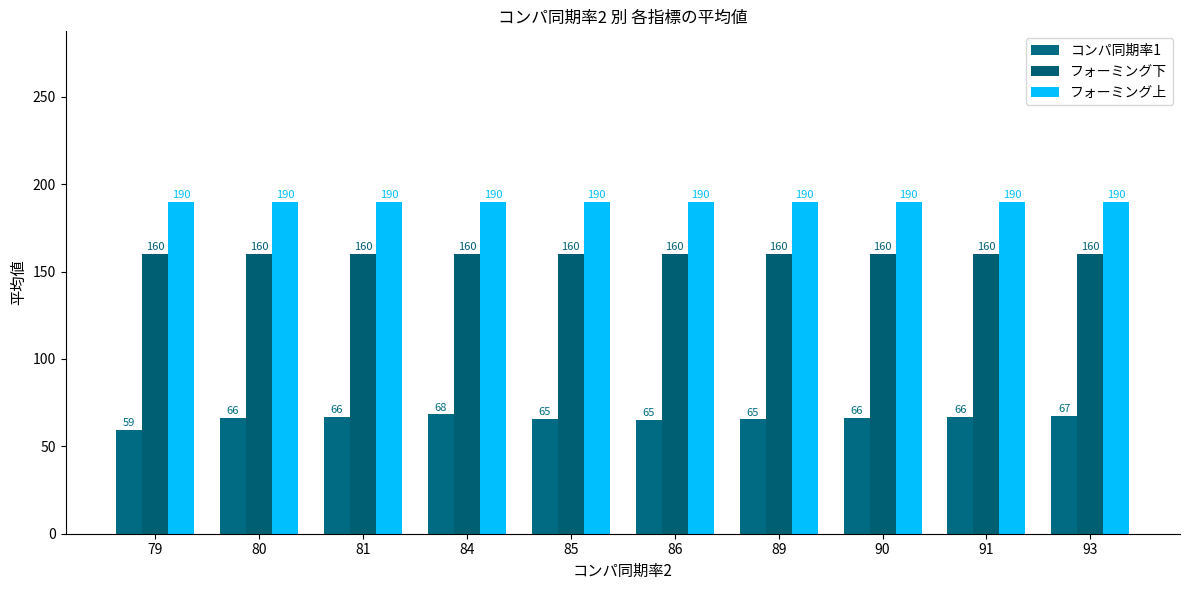

How many values in the コンパ同期率1 series exceed 66?

6